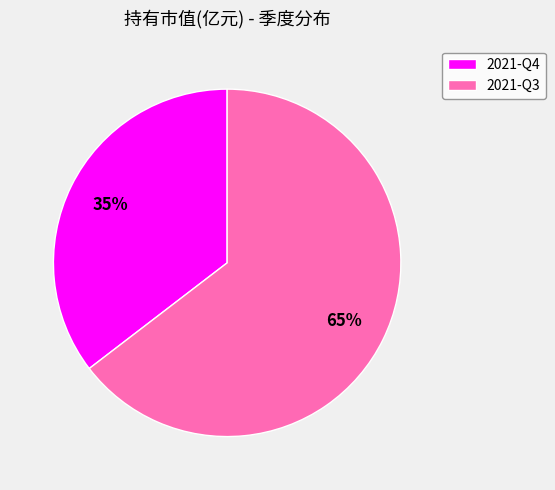

Which category has the biggest portion of the pie?

2021-Q3